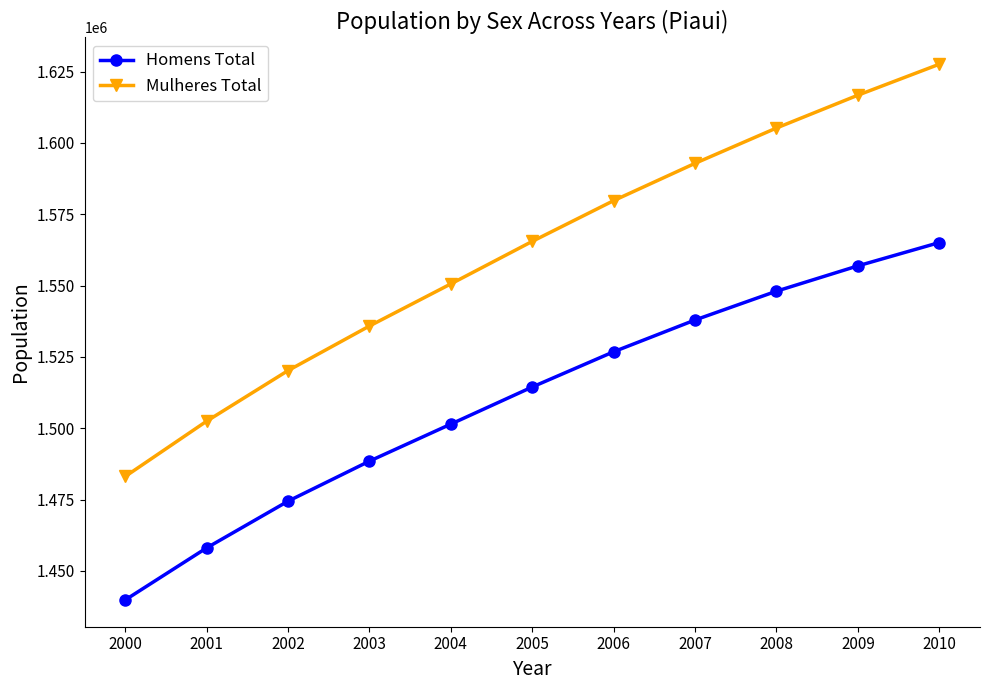

What is the approximate value of Mulheres Total at 2002, to the nearest 50?

1520200